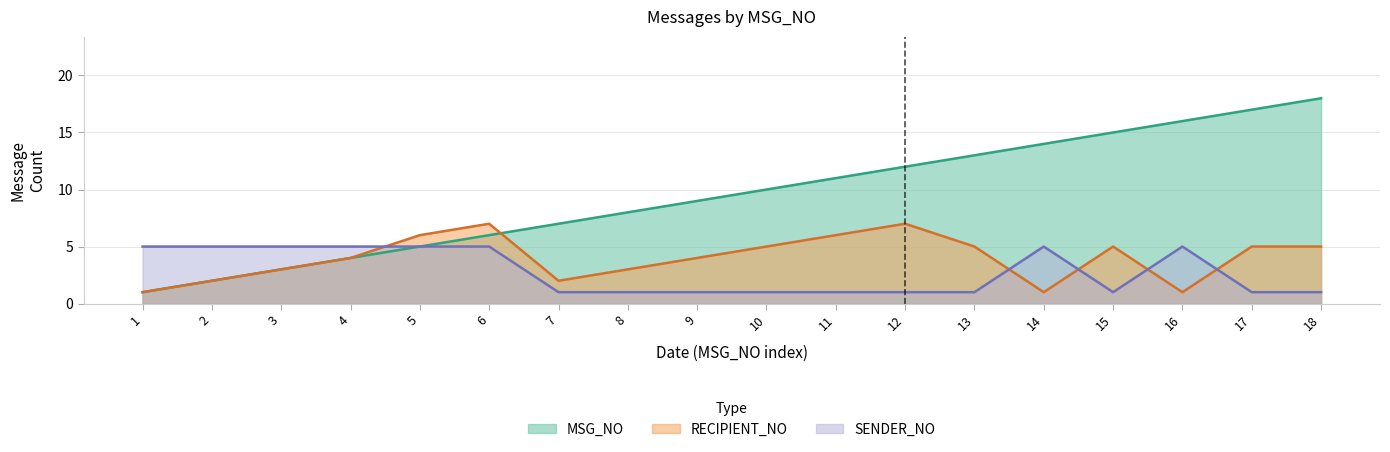

How many lines are shown in the chart?

3